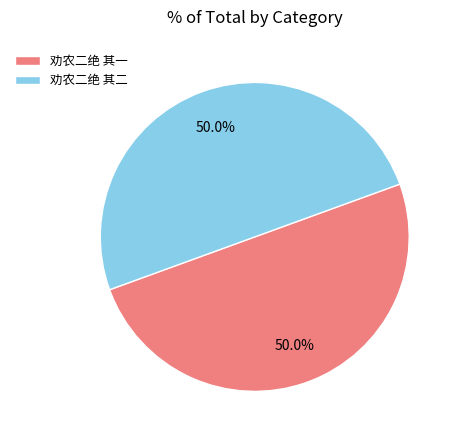

Is it true that 劝农二绝 其一 is 50% of the pie?

True